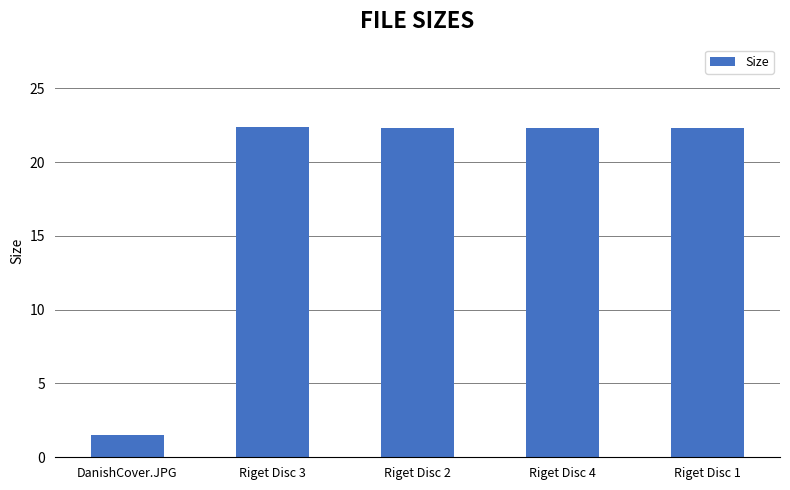

What position from the right is DanishCover.JPG?

5